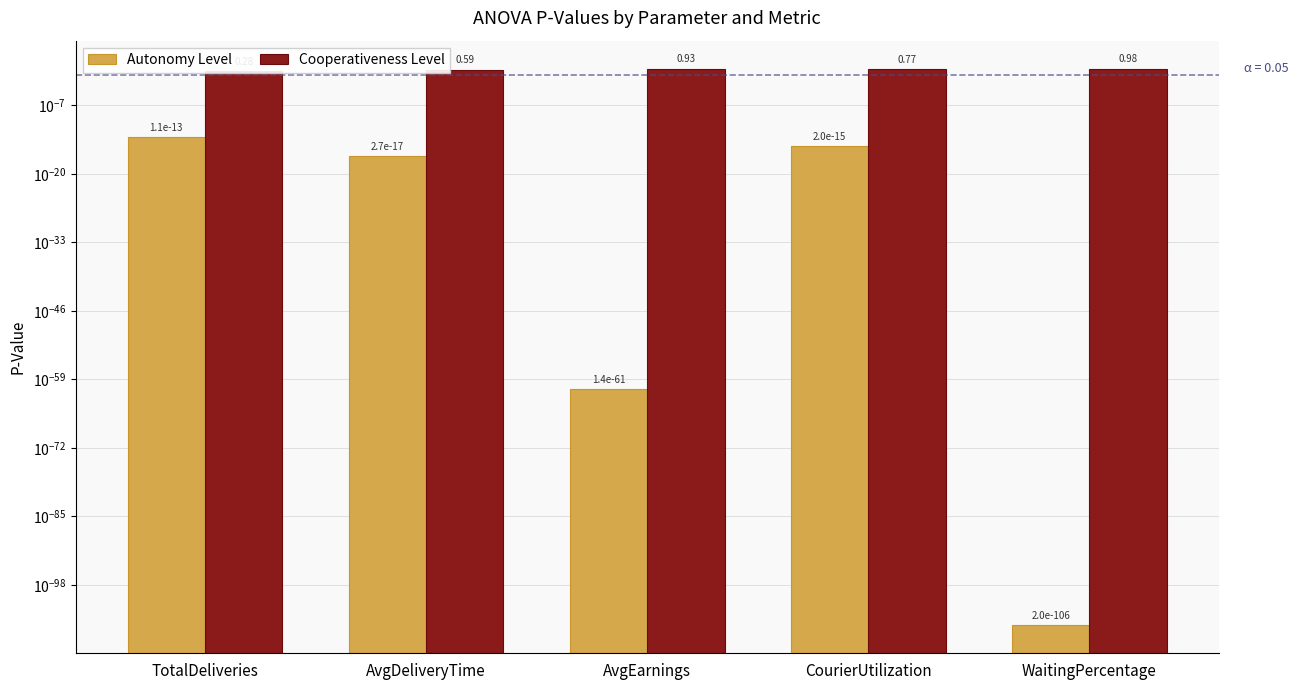

At which category is the sum across all series the highest?

WaitingPercentage